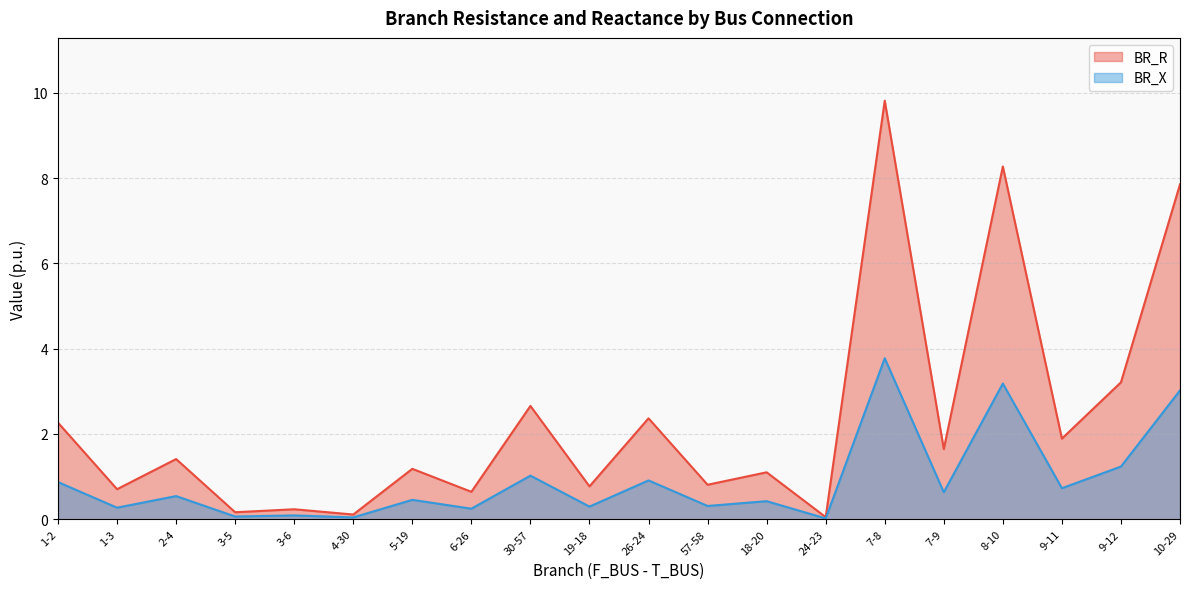

What is the sum of the BR_X values at 30-57 and 7-8?

4.8